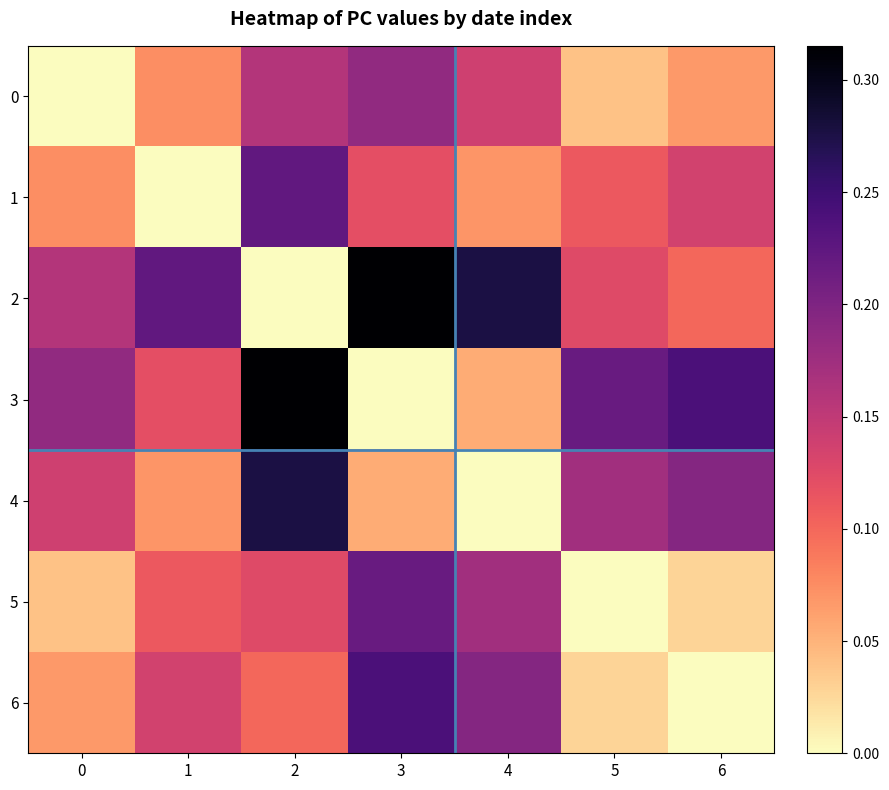

Reading right to left, list all the values displayed in this chart.

0: 6=0.1	5=0.0	4=0.1	3=0.2	2=0.2	1=0.1	0=0.0
1: 6=0.1	5=0.1	4=0.1	3=0.1	2=0.2	1=0.0	0=0.1
2: 6=0.1	5=0.1	4=0.3	3=0.3	2=0.0	1=0.2	0=0.2
3: 6=0.2	5=0.2	4=0.1	3=0.0	2=0.3	1=0.1	0=0.2
4: 6=0.2	5=0.2	4=0.0	3=0.1	2=0.3	1=0.1	0=0.1
5: 6=0.0	5=0.0	4=0.2	3=0.2	2=0.1	1=0.1	0=0.0
6: 6=0.0	5=0.0	4=0.2	3=0.2	2=0.1	1=0.1	0=0.1